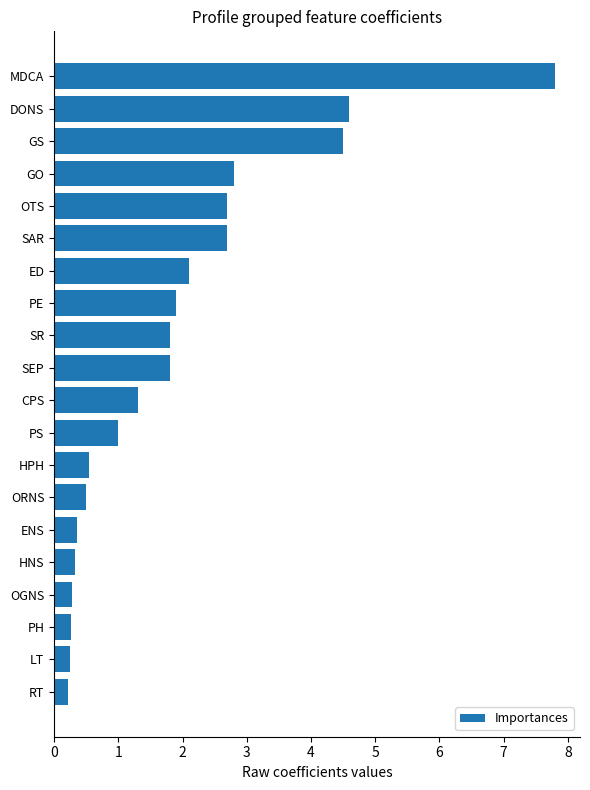

The value at OTS is 4.8. True or false?

False